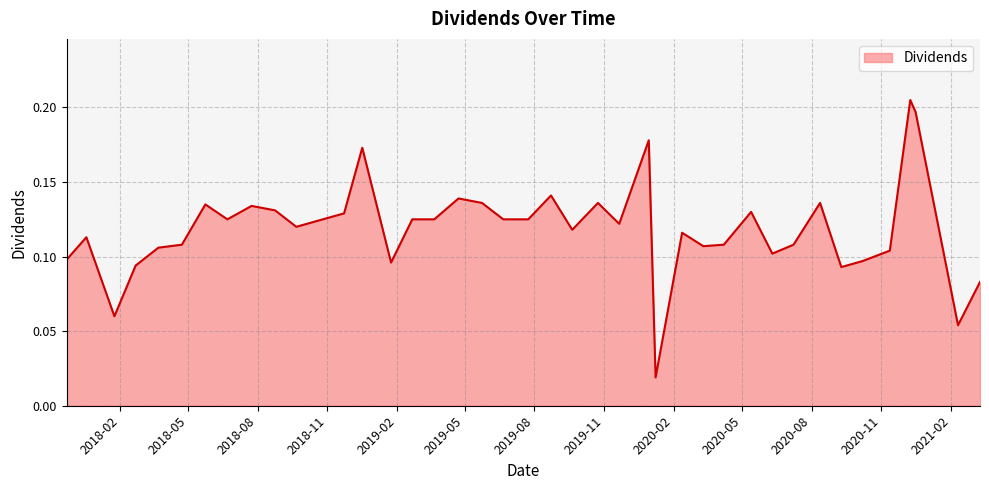

Is this an area chart (filled region under the line)?

Yes